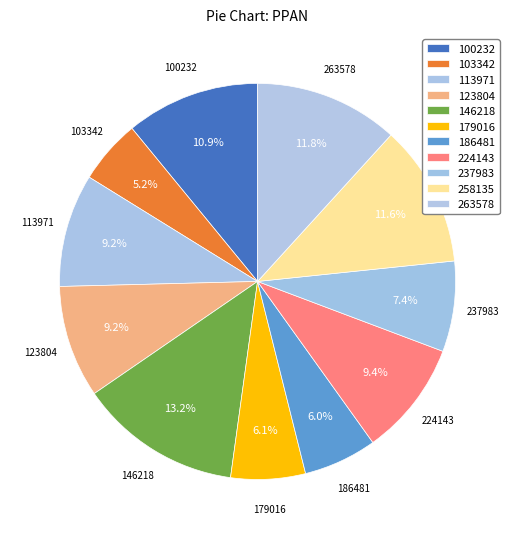

How many segments does this pie chart have?

11